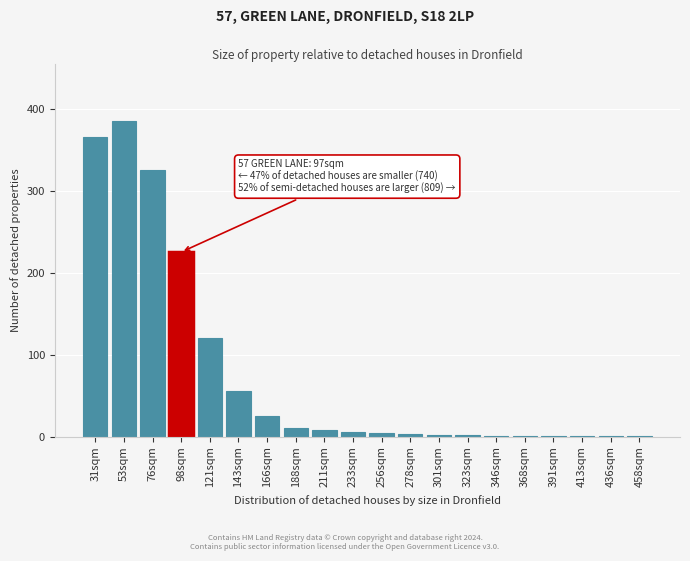

At which label is the value closest to 193?

98sqm